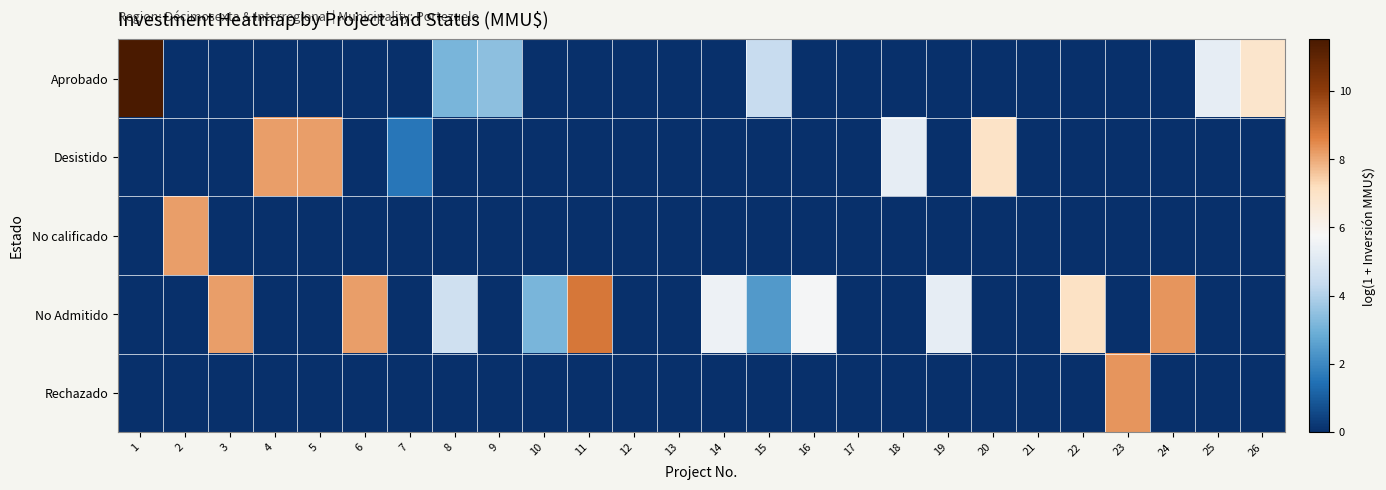

What is the greatest value displayed?

11.5